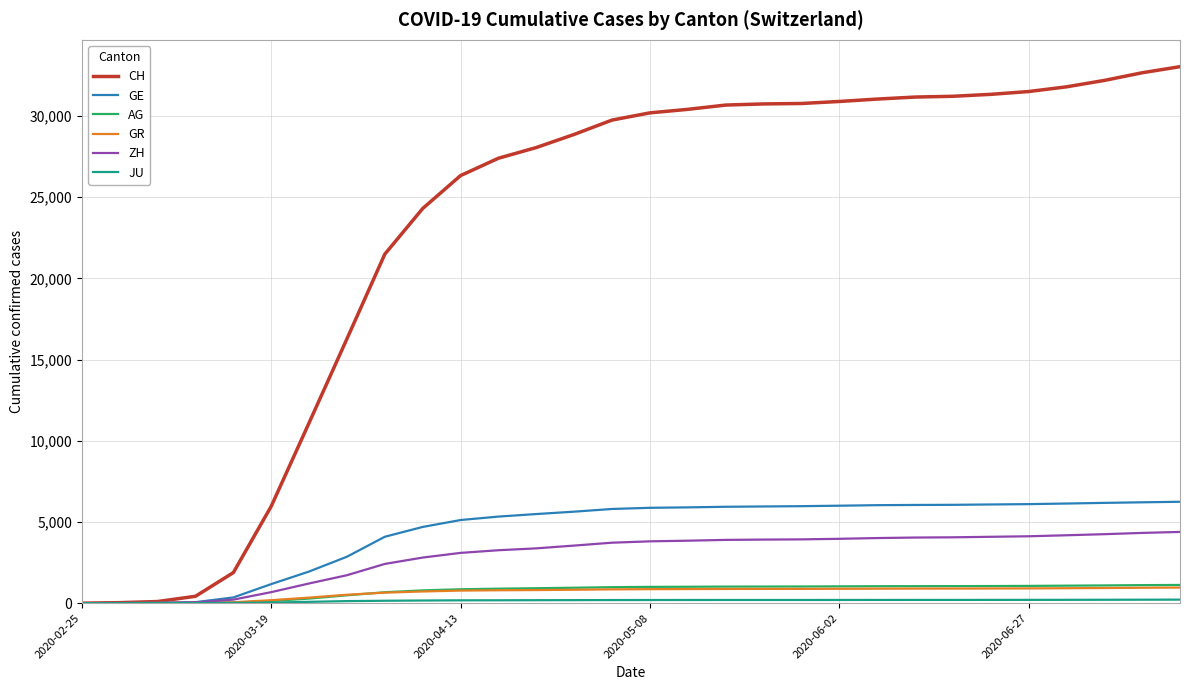

Is this an area chart (filled region under the line)?

No